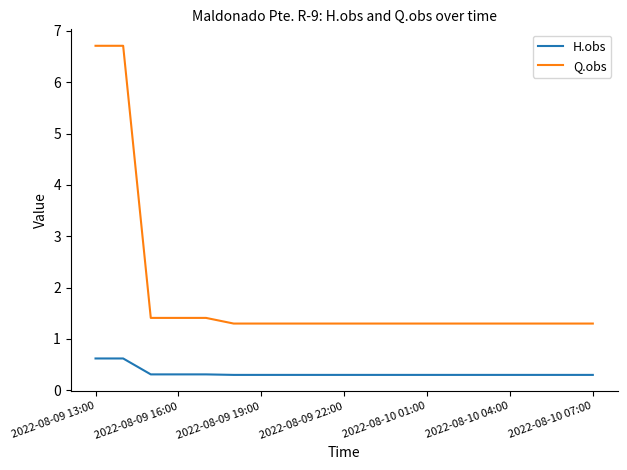

How many lines are shown in the chart?

2